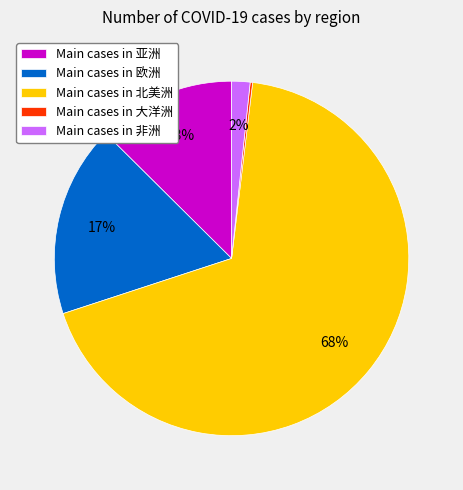

Do Main cases in 非洲 and Main cases in 亚洲 together represent more than half of the pie?

No